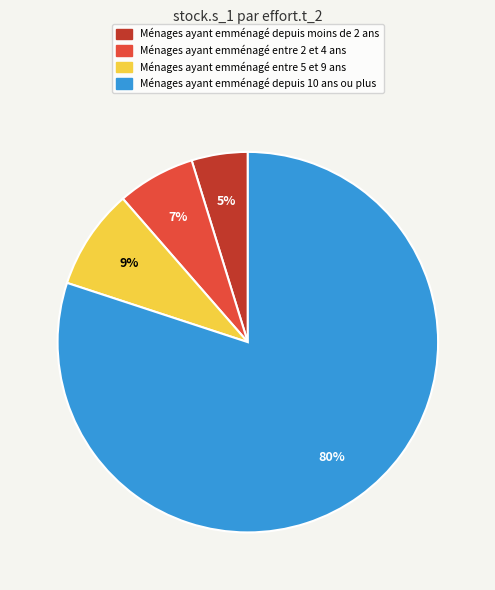

Does any single category account for the majority?

Yes